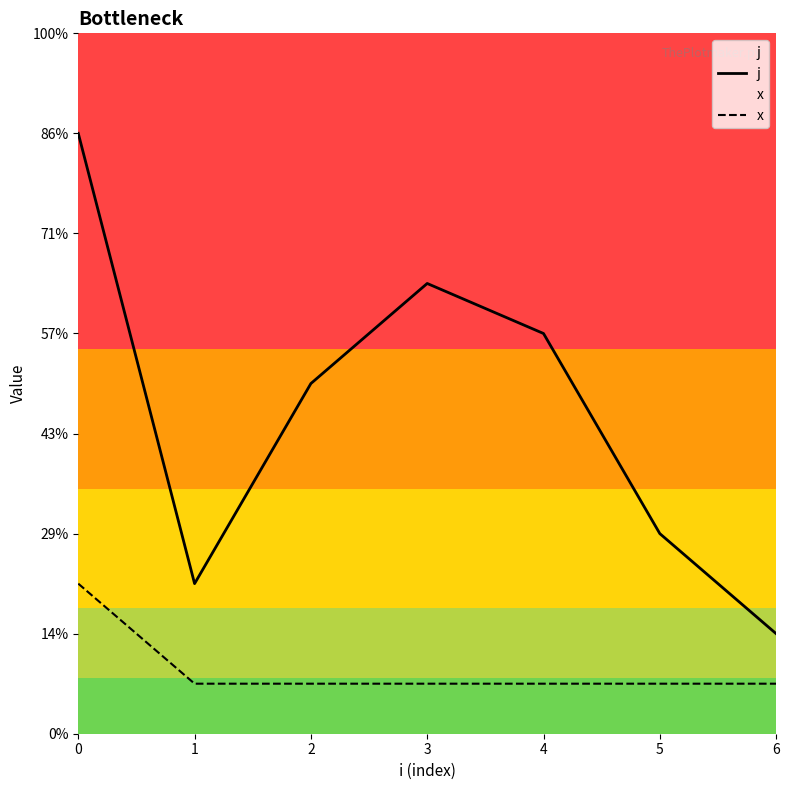

How many data points in x are above 1?

1